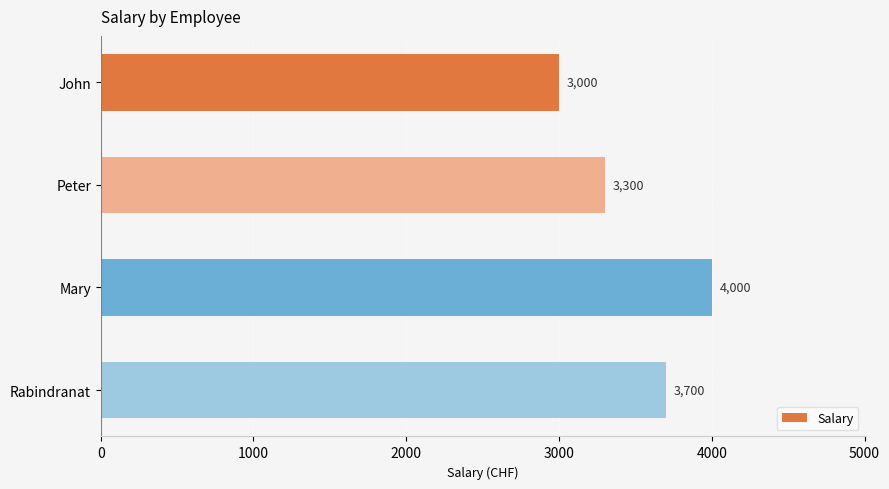

Rank the categories by value from lowest to highest.

John, Peter, Rabindranat, Mary